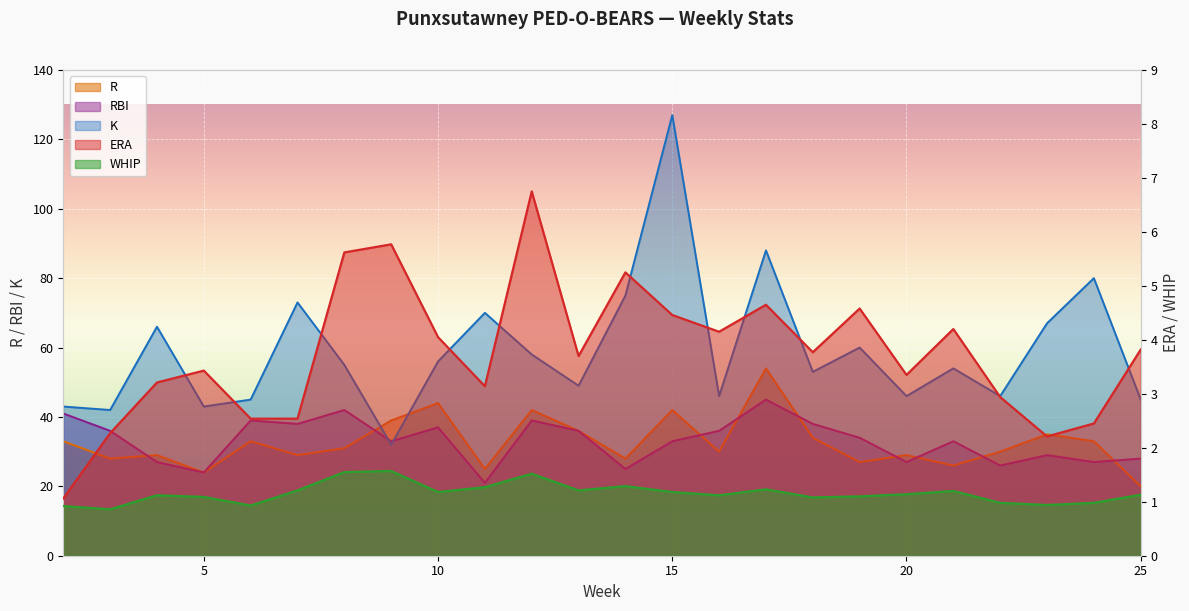

True or false: WHIP and ERA intersect in this chart.

False